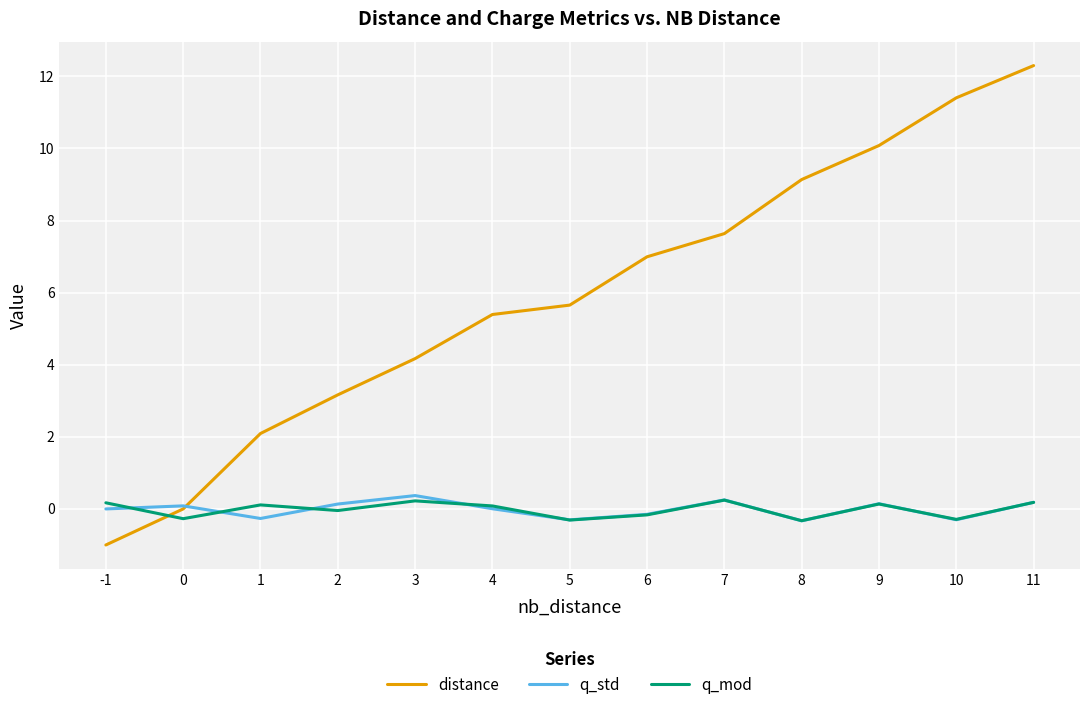

At which category does the chart reach its peak across all series?

11